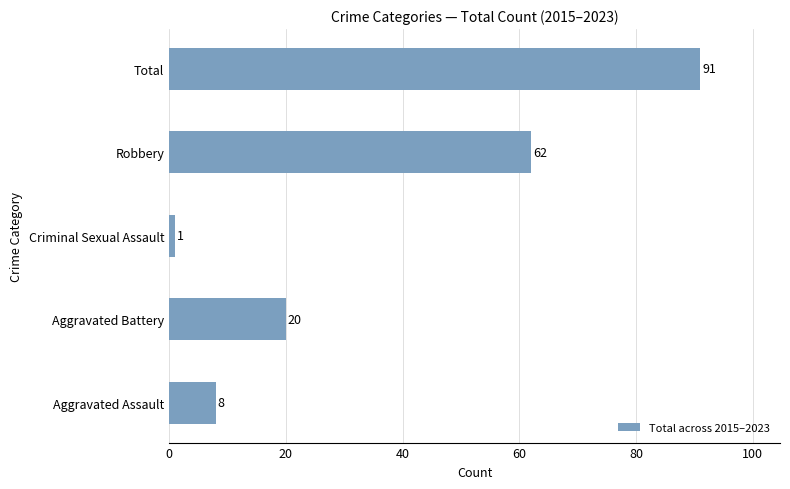

What value does the data have at Aggravated Battery?

20